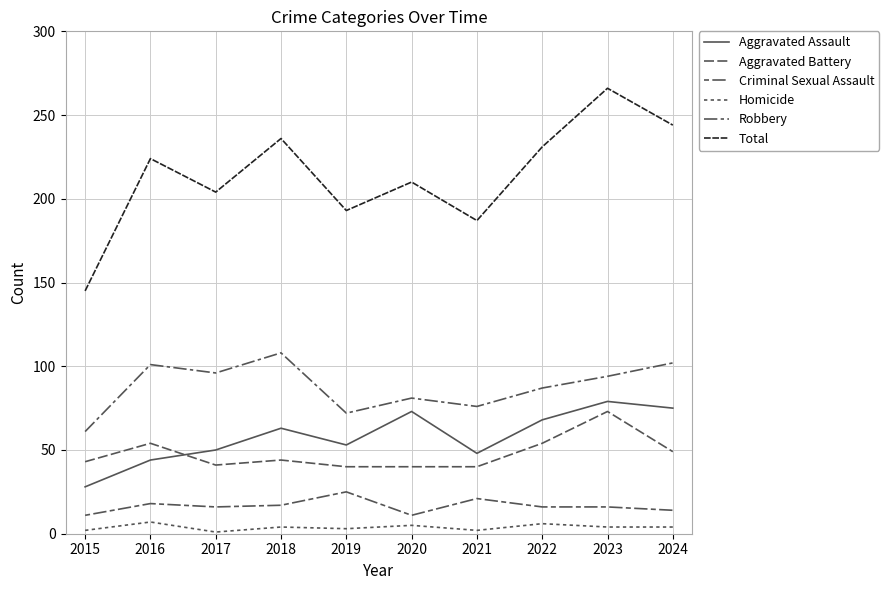

Is this an area chart (filled region under the line)?

No